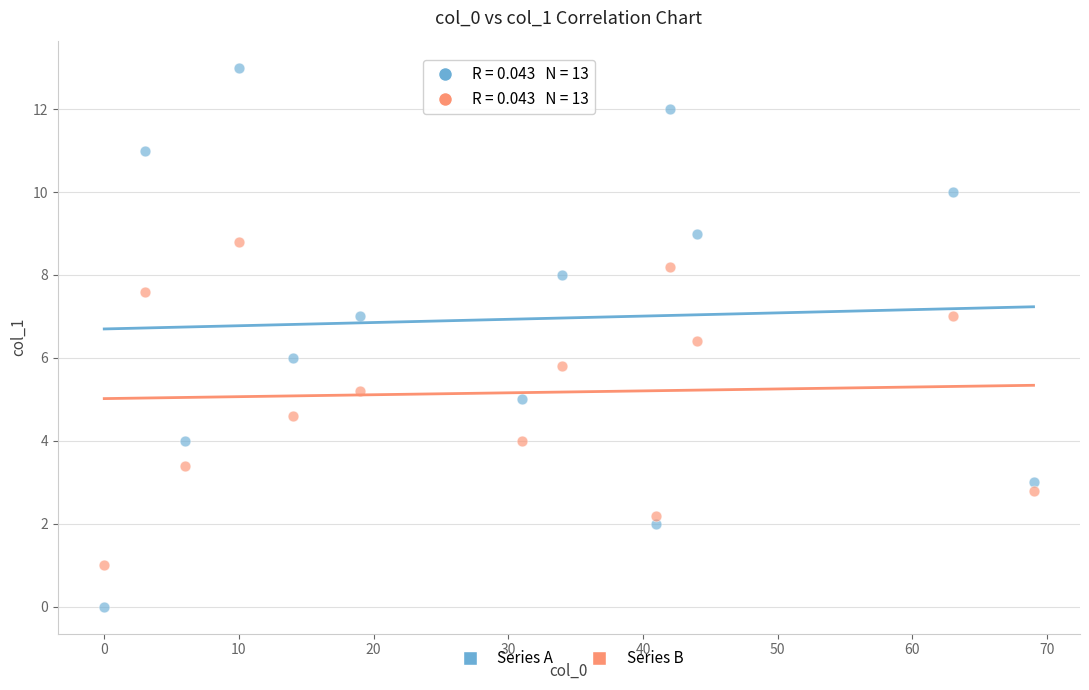

Which series reaches the minimum Y coordinate?

Series A